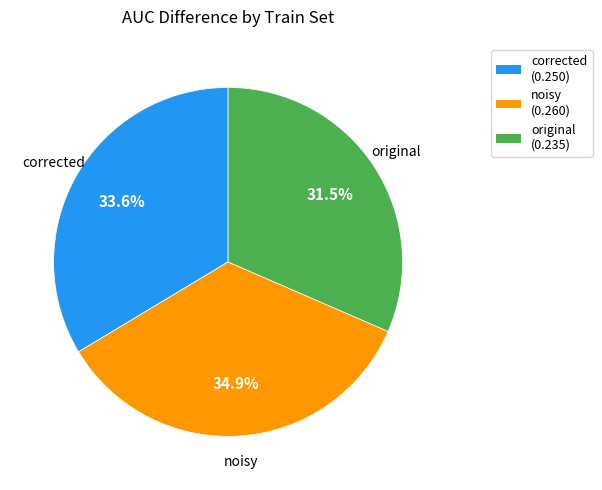

Does noisy account for over 50% of the chart?

No